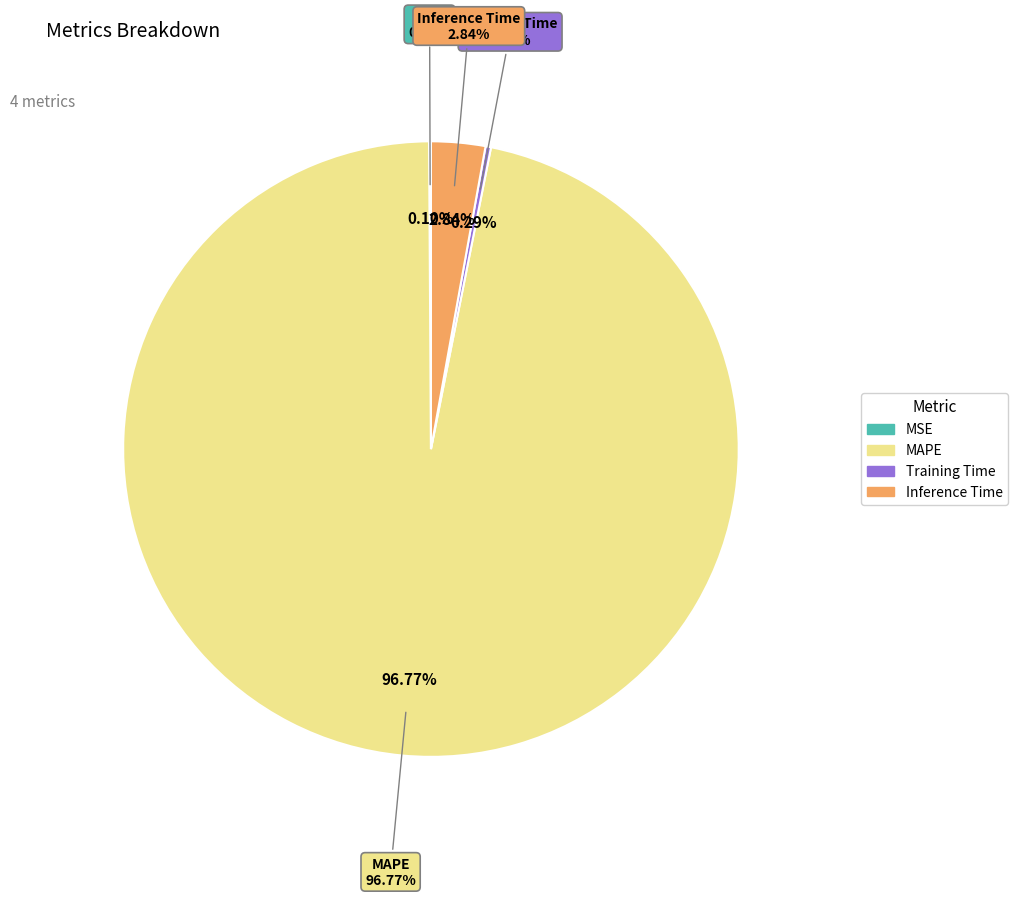

Count the number of slices in the pie.

4